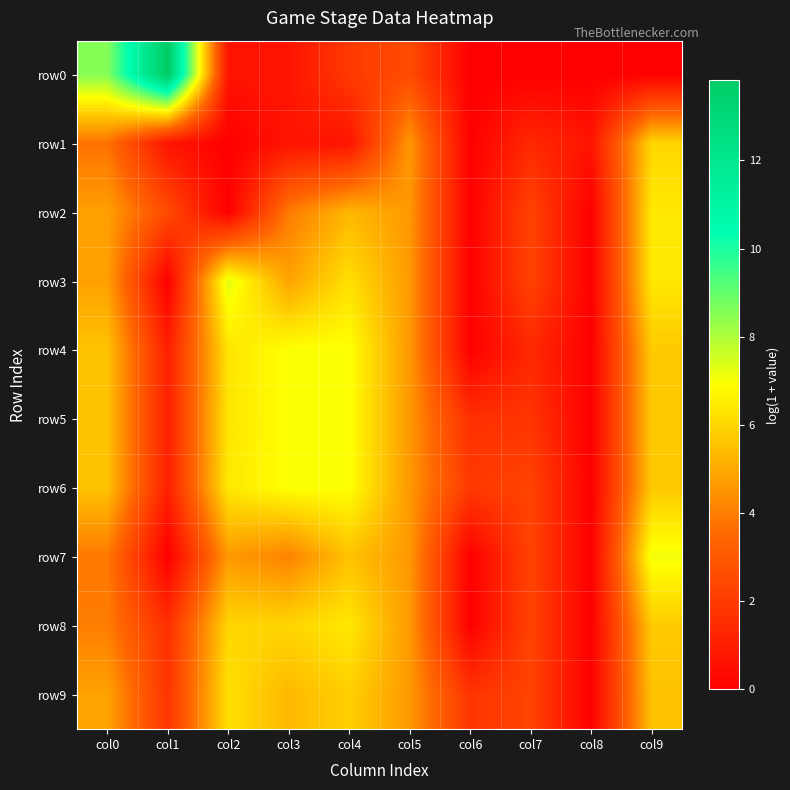

What is the total value across all series at col0?

51.3